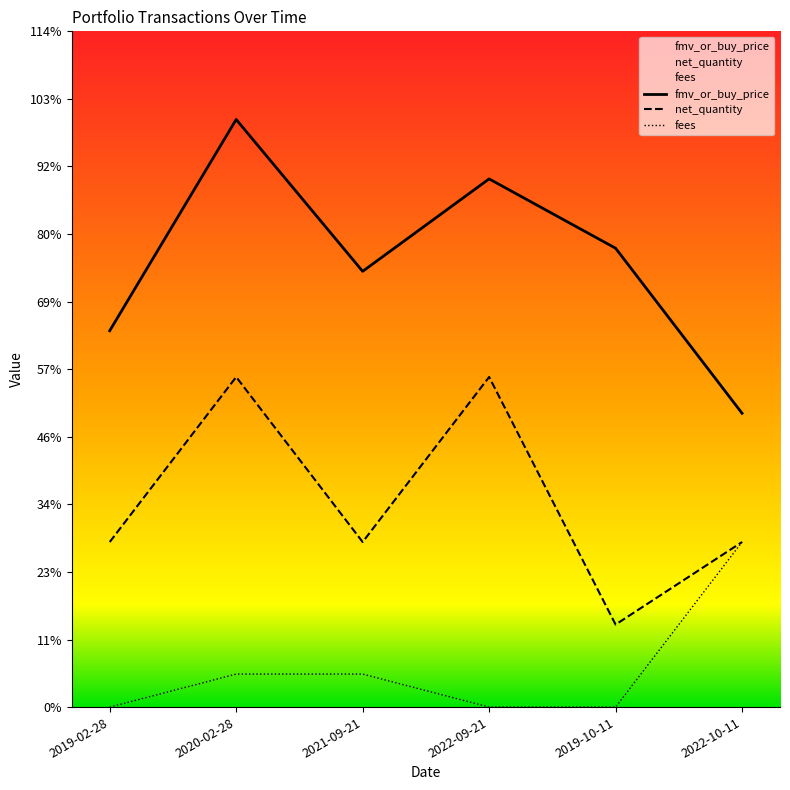

Which label corresponds to the smallest value in the chart?

2019-02-28